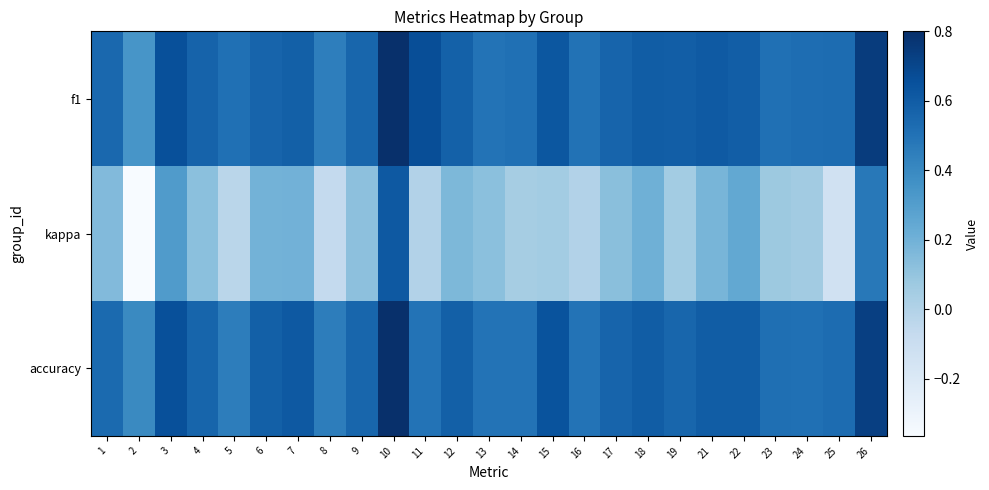

Reading left to right, transcribe all the data shown in this chart.

f1: 1=0.5	2=0.3	3=0.7	4=0.6	5=0.5	6=0.6	7=0.6	8=0.4	9=0.6	10=0.8	11=0.7	12=0.6	13=0.5	14=0.5	15=0.6	16=0.5	17=0.6	18=0.6	19=0.6	21=0.6	22=0.6	23=0.5	24=0.5	25=0.5	26=0.7
kappa: 1=0.2	2=-0.4	3=0.3	4=0.1	5=-0.0	6=0.2	7=0.2	8=-0.1	9=0.1	10=0.6	11=0.0	12=0.2	13=0.1	14=0.0	15=0.1	16=0.0	17=0.1	18=0.2	19=0.1	21=0.2	22=0.2	23=0.1	24=0.1	25=-0.1	26=0.5
accuracy: 1=0.5	2=0.4	3=0.7	4=0.6	5=0.5	6=0.6	7=0.6	8=0.5	9=0.6	10=0.8	11=0.5	12=0.6	13=0.5	14=0.5	15=0.6	16=0.5	17=0.6	18=0.6	19=0.6	21=0.6	22=0.6	23=0.5	24=0.5	25=0.5	26=0.7